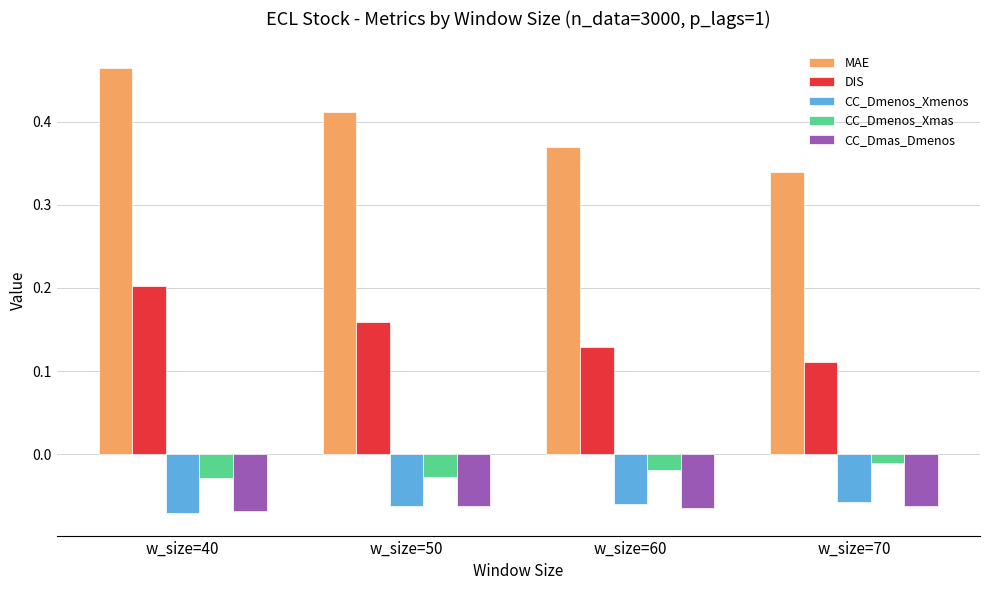

What is the sum of all DIS values?

0.6